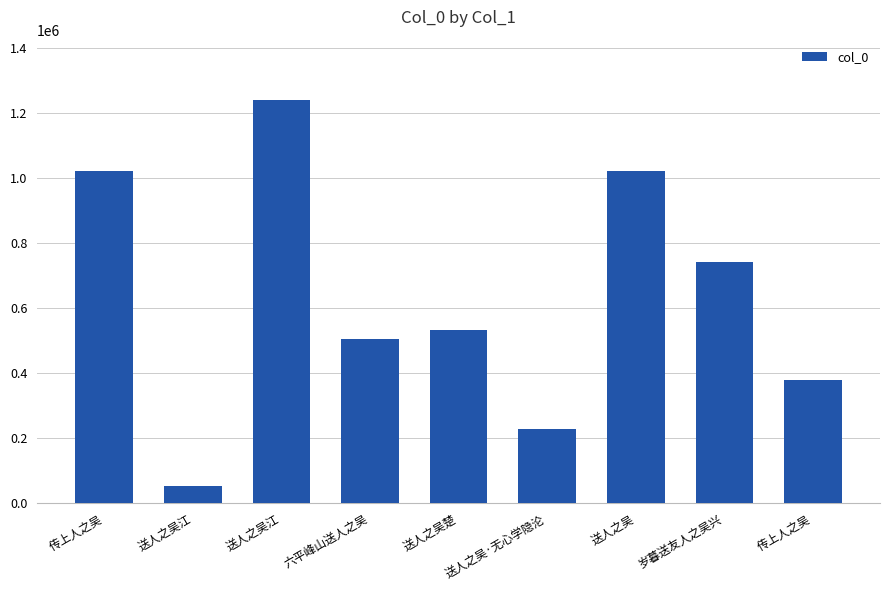

What is the difference between the second highest and second lowest values?

792838